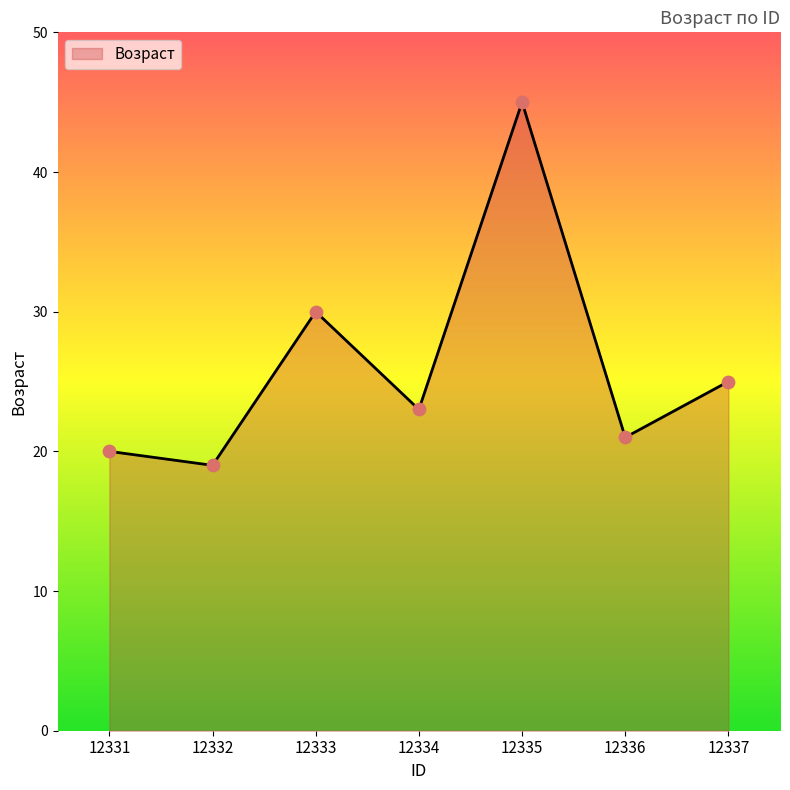

Between 12331 and 12336, which is larger?

12336